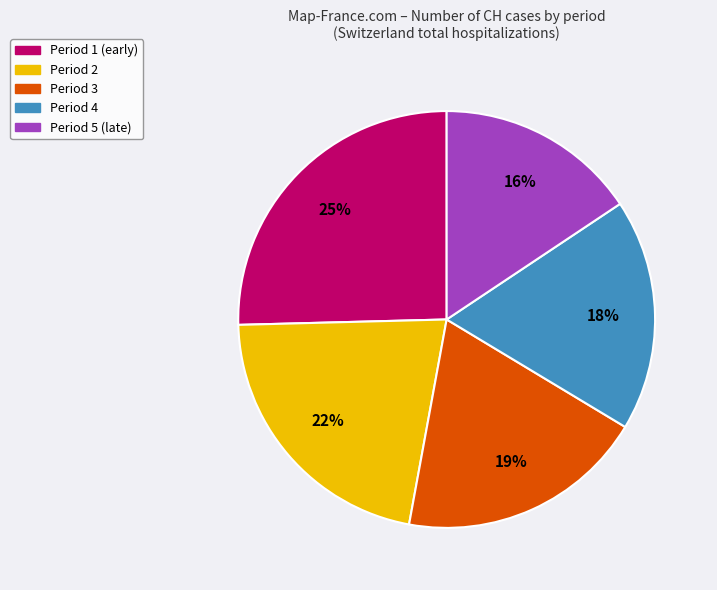

Is there any slice that represents more than half of the pie?

No